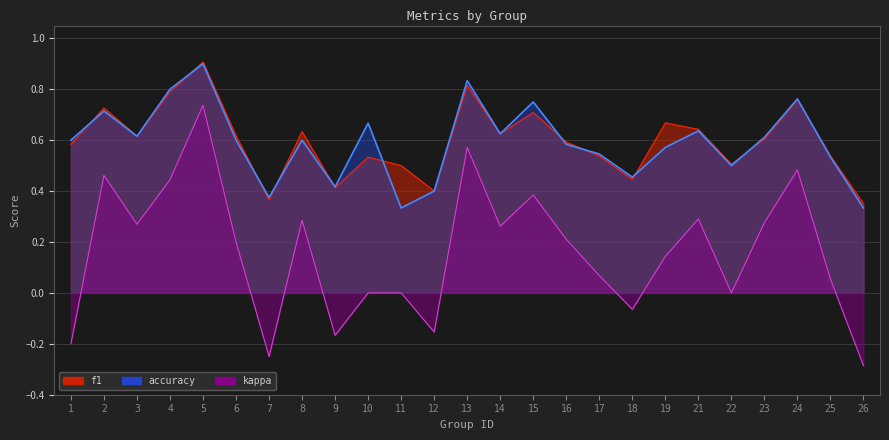

At which category does accuracy reach its first local peak?

2